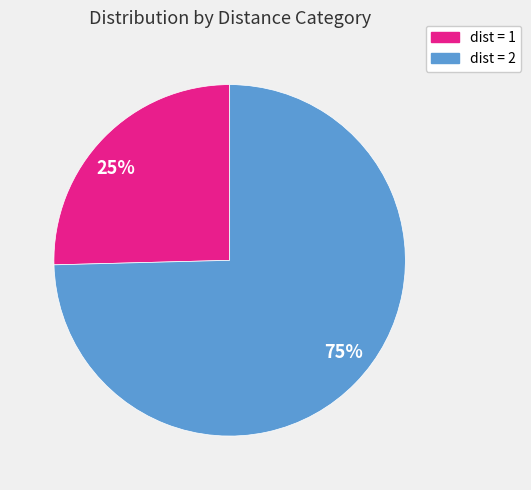

True or false: dist = 2 accounts for 87% of the total.

False